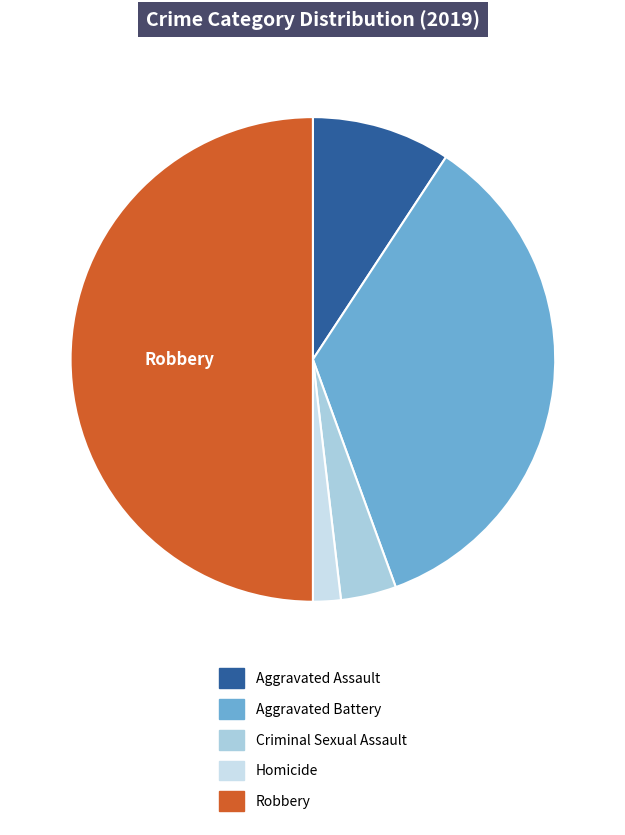

How many slices are in this pie chart?

5